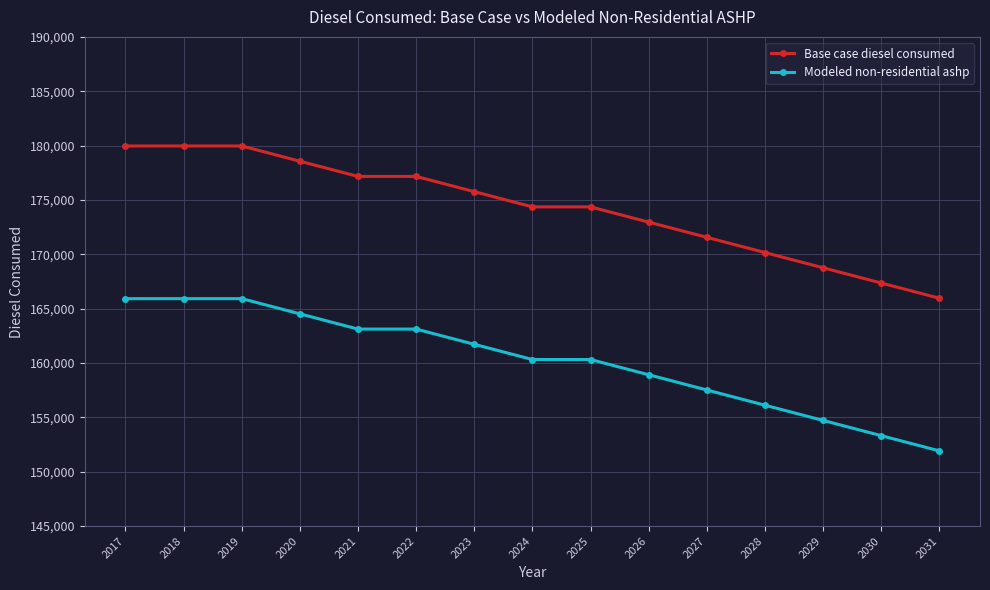

What is the spread (max minus min) of values at 2018?

14042.3